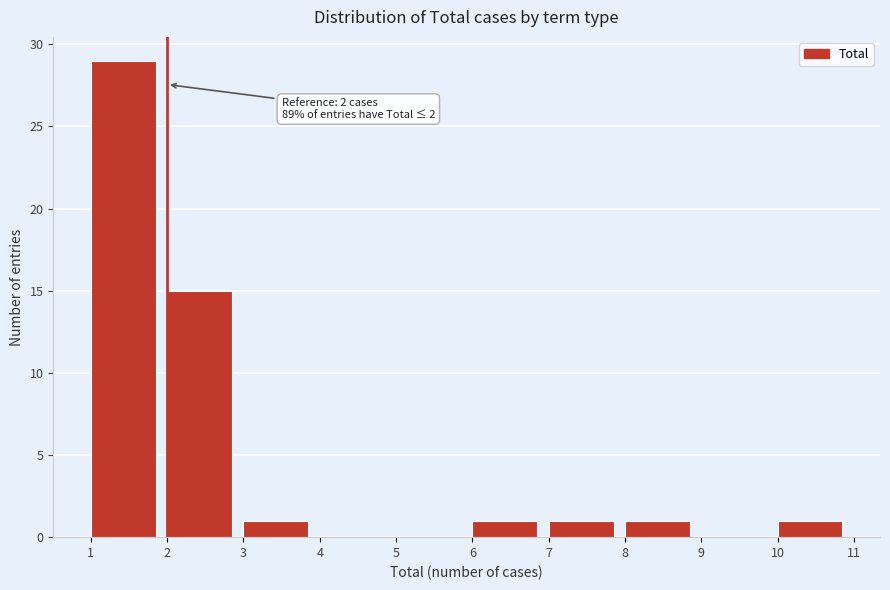

Over which range of the x-axis is the bar tallest?

1 to 2